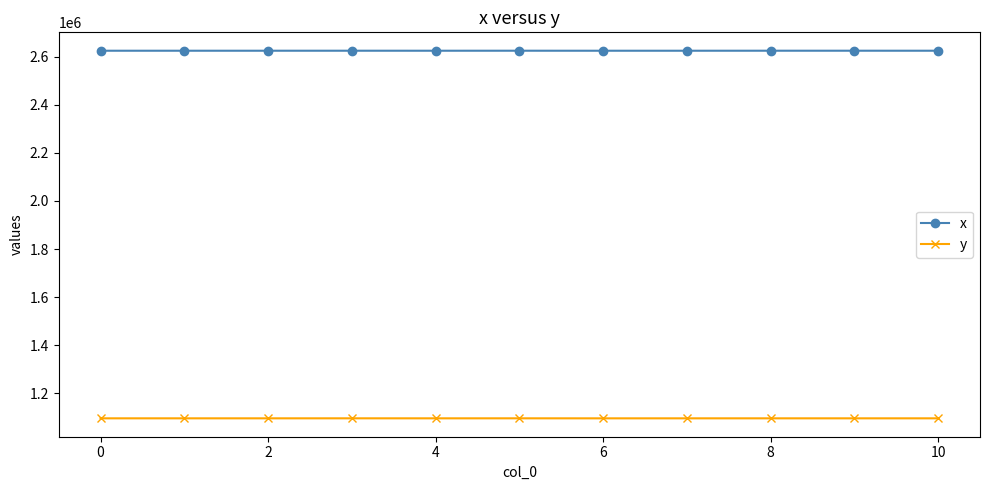

How many lines are shown in the chart?

2